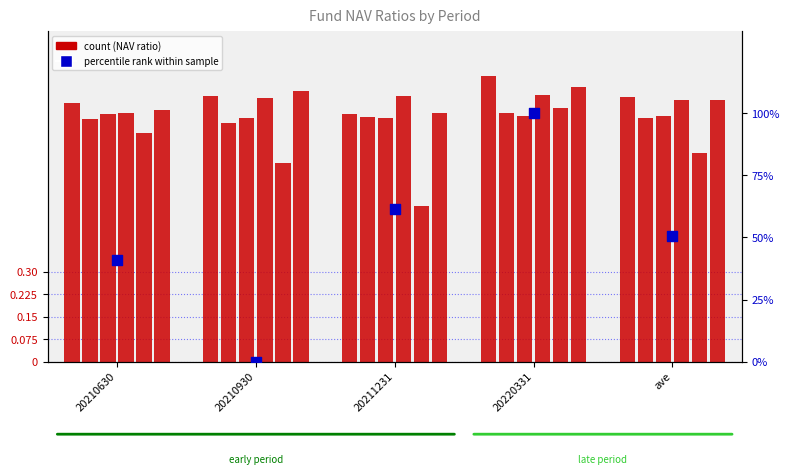

At which category is the sum across all series the highest?

20220331